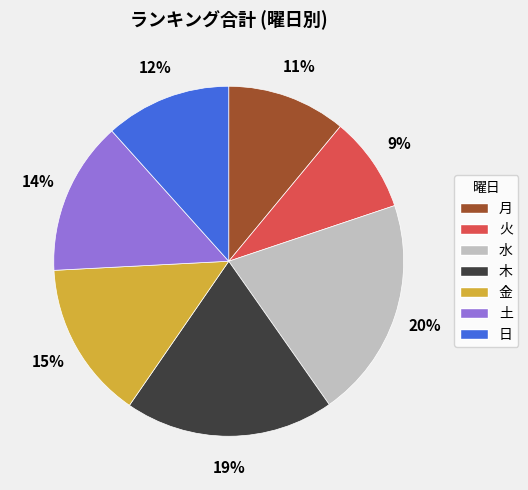

True or false: 月 accounts for 11% of the total.

True